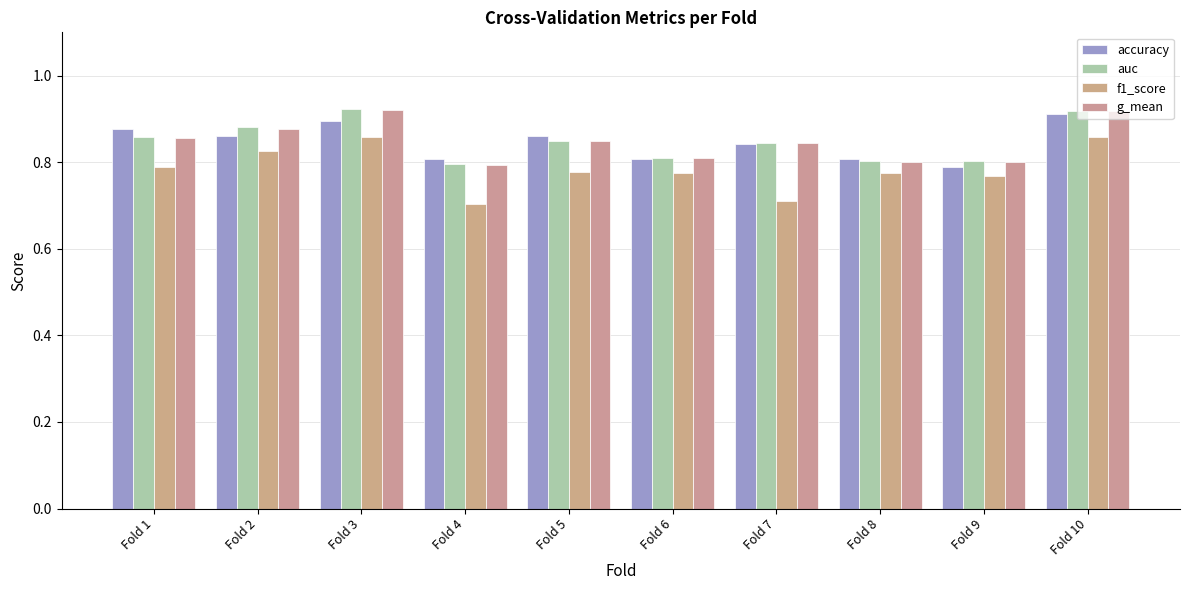

What is the sum of all g_mean values?

8.5